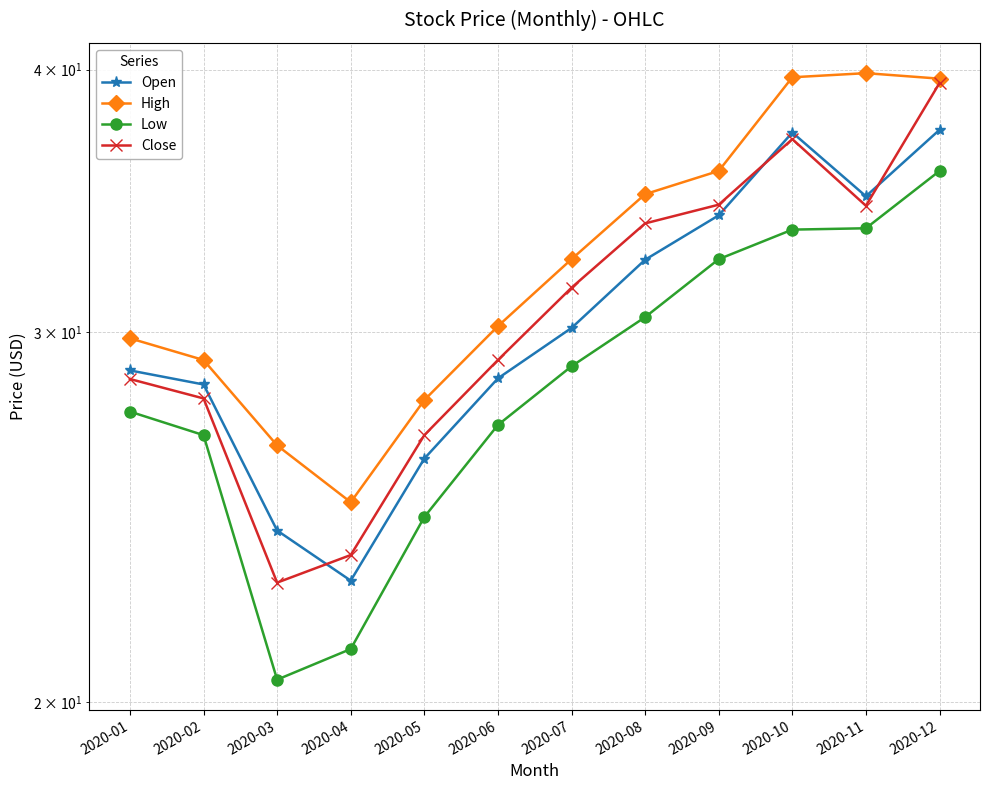

Where is Close nearest to the value 31?

2020-07